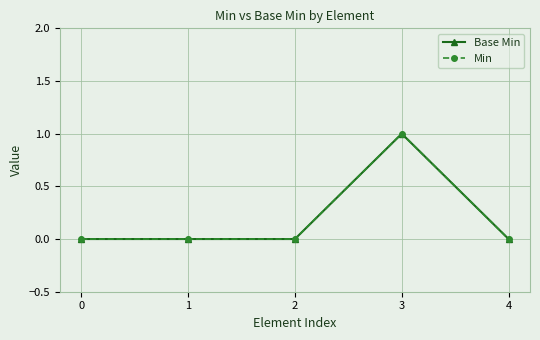

Reading left to right, list all the values displayed in this chart.

Base Min: 0=0	1=0	2=0	3=1	4=0
Min: 0=0	1=0	2=0	3=1	4=0